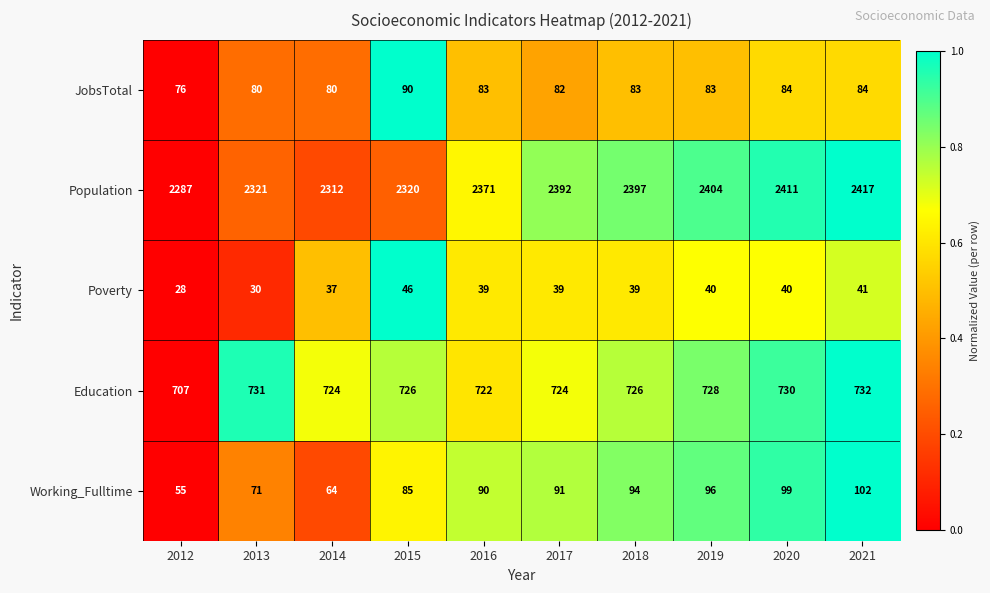

What is the approximate value of Education at 2021?

732